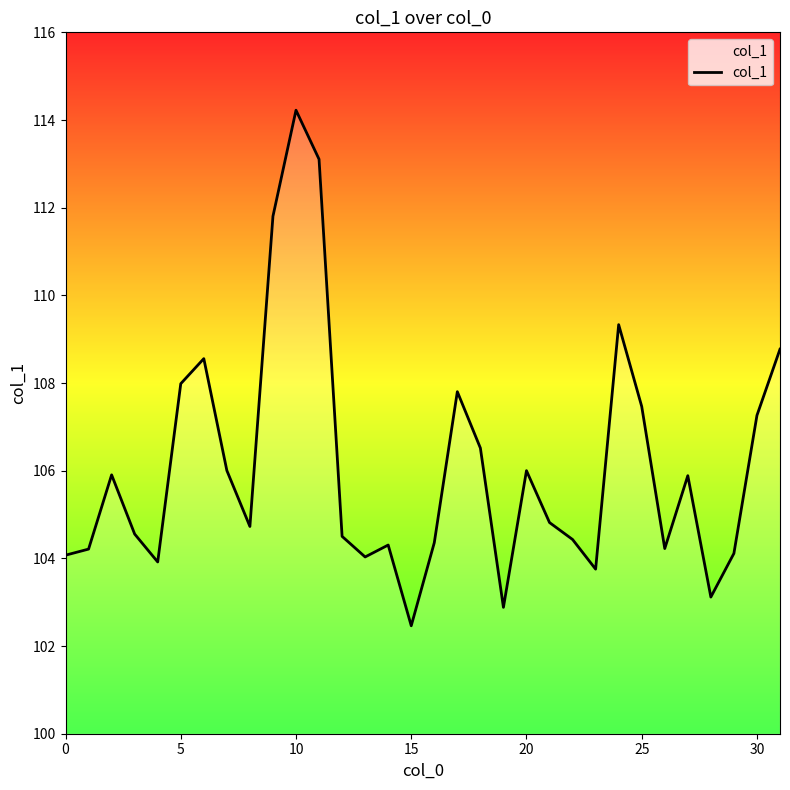

What is the smallest value displayed?

102.5